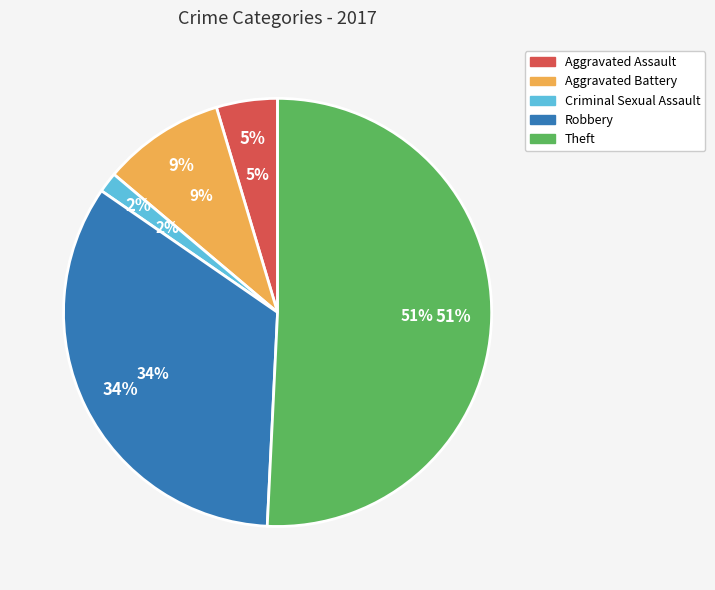

What is the total percentage of Aggravated Battery and Robbery?

43.1%